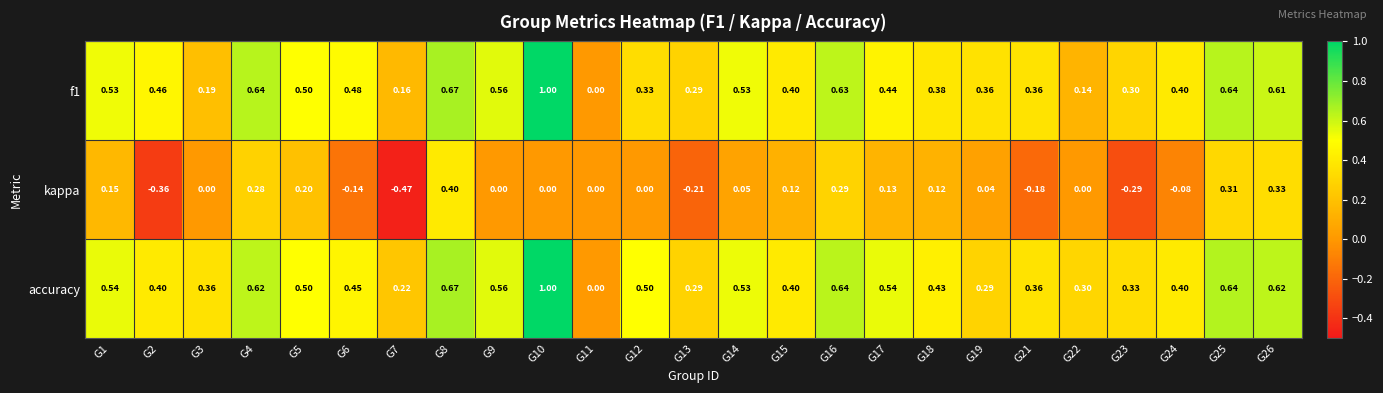

How many categories are shown in the chart?

25